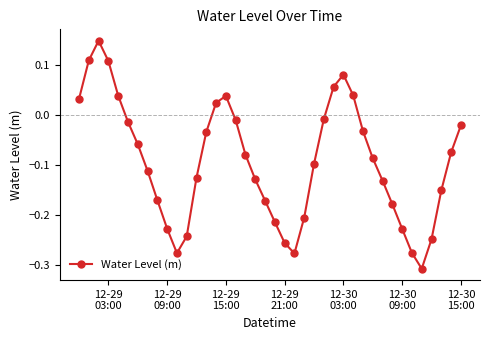

What is the difference between the second highest and second lowest values?

0.4